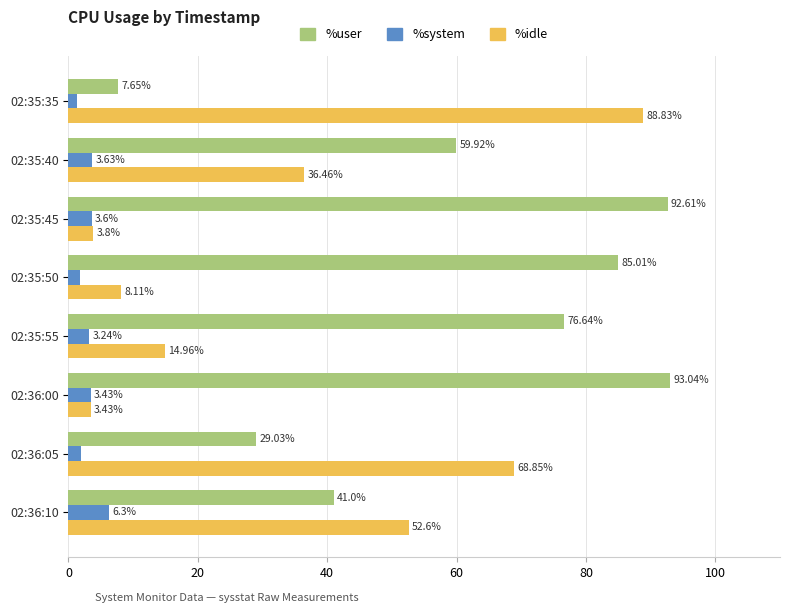

What is the difference between the maximum and minimum values in the %system series?

5.0